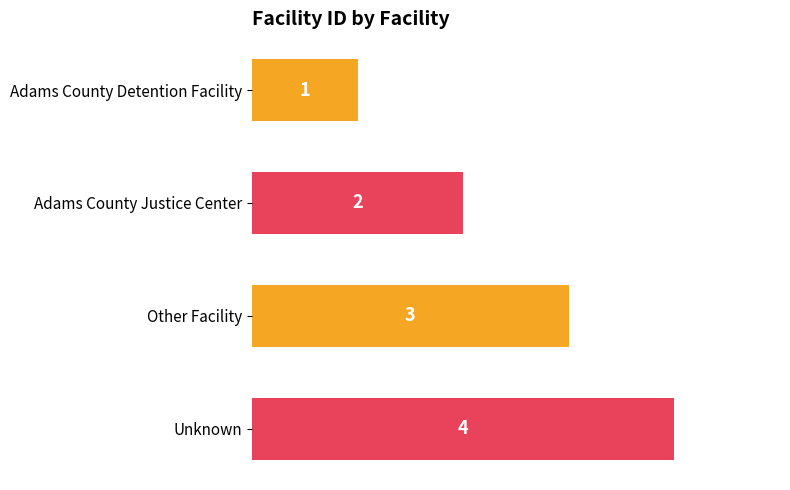

Is it true that the value at Adams County Justice Center is 2?

True